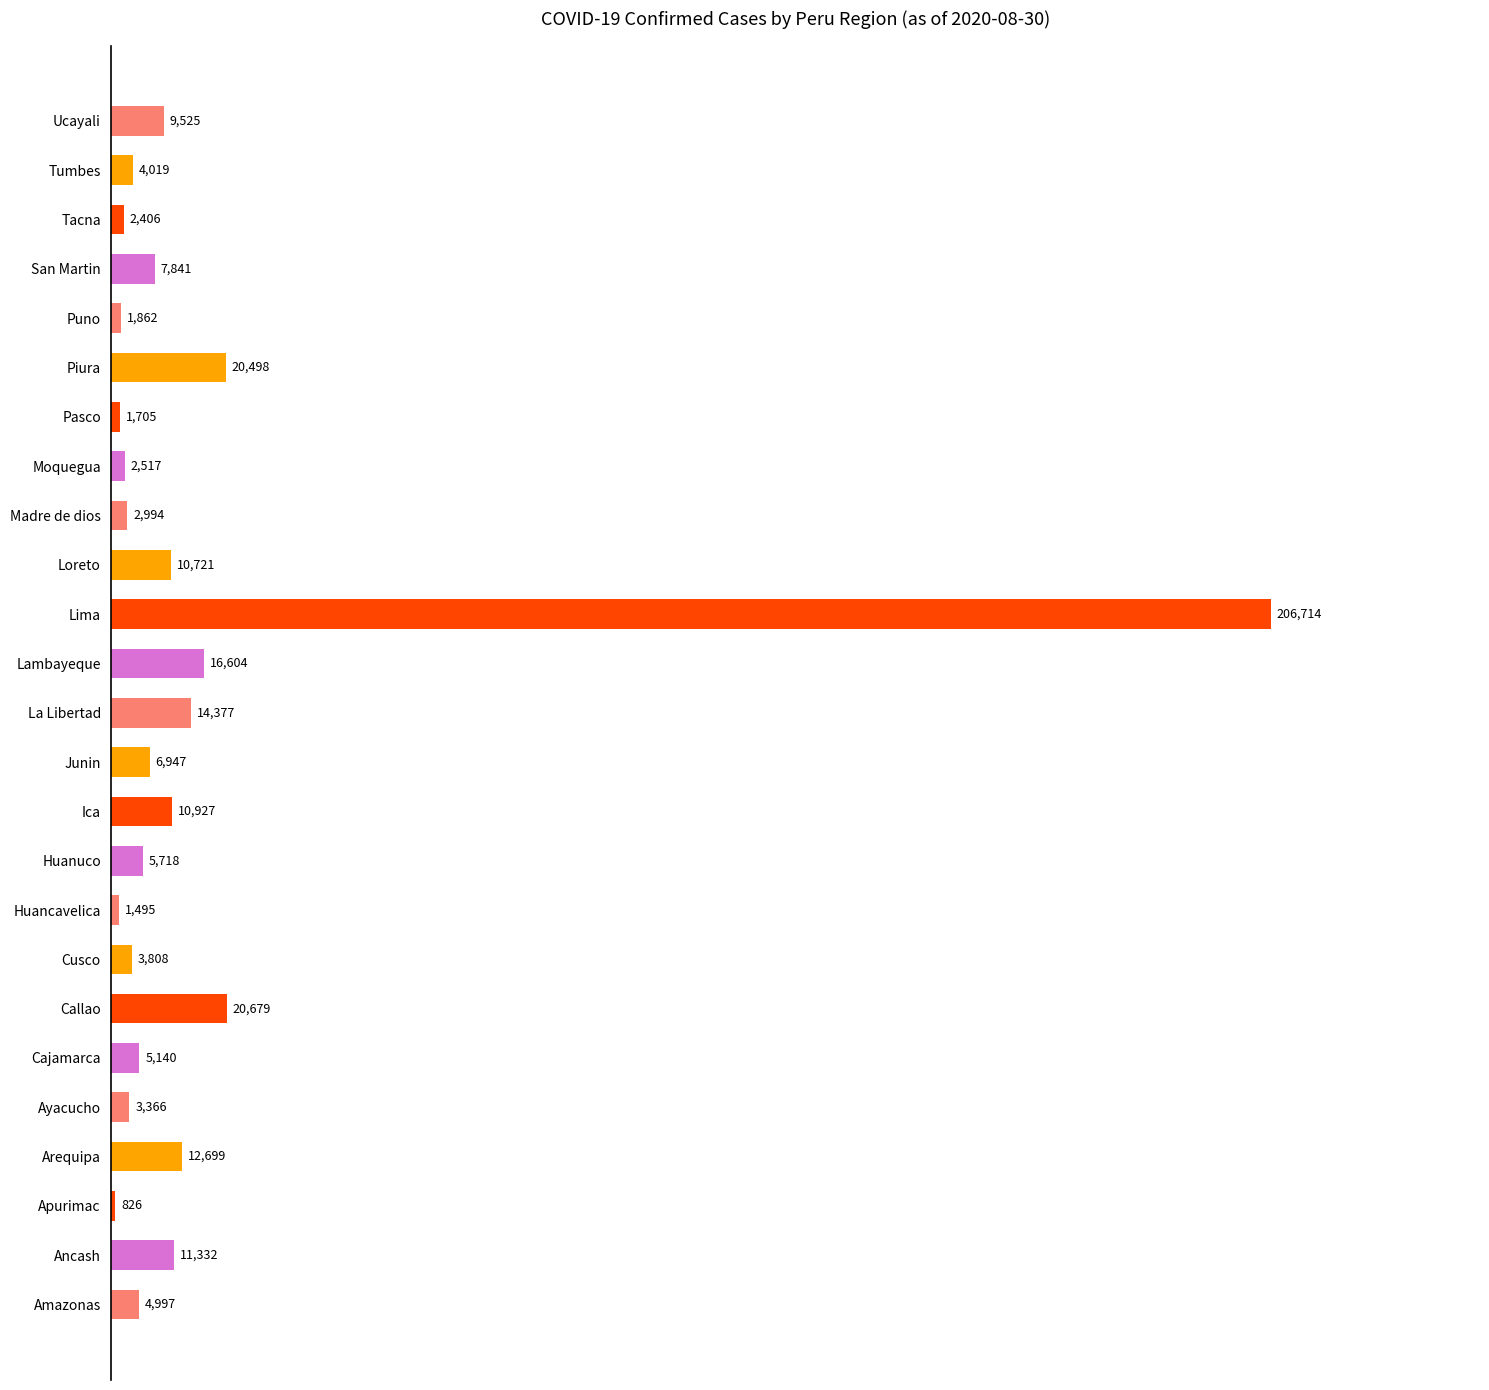

What is the change in value from Callao to La Libertad?

-6302